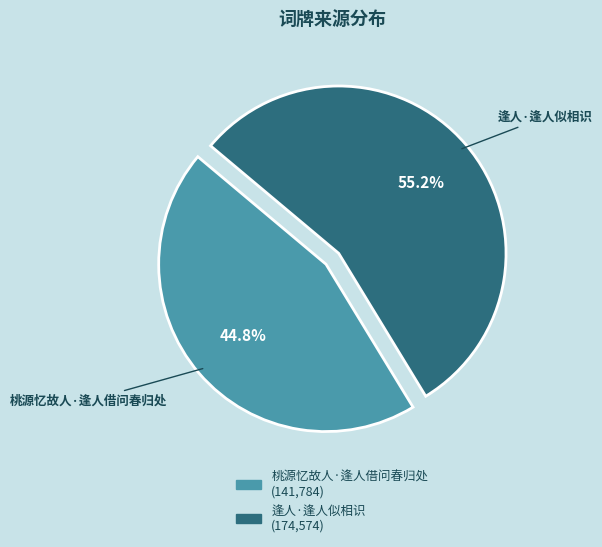

Is it true that 逢人·逢人似相识 is 66% of the pie?

False